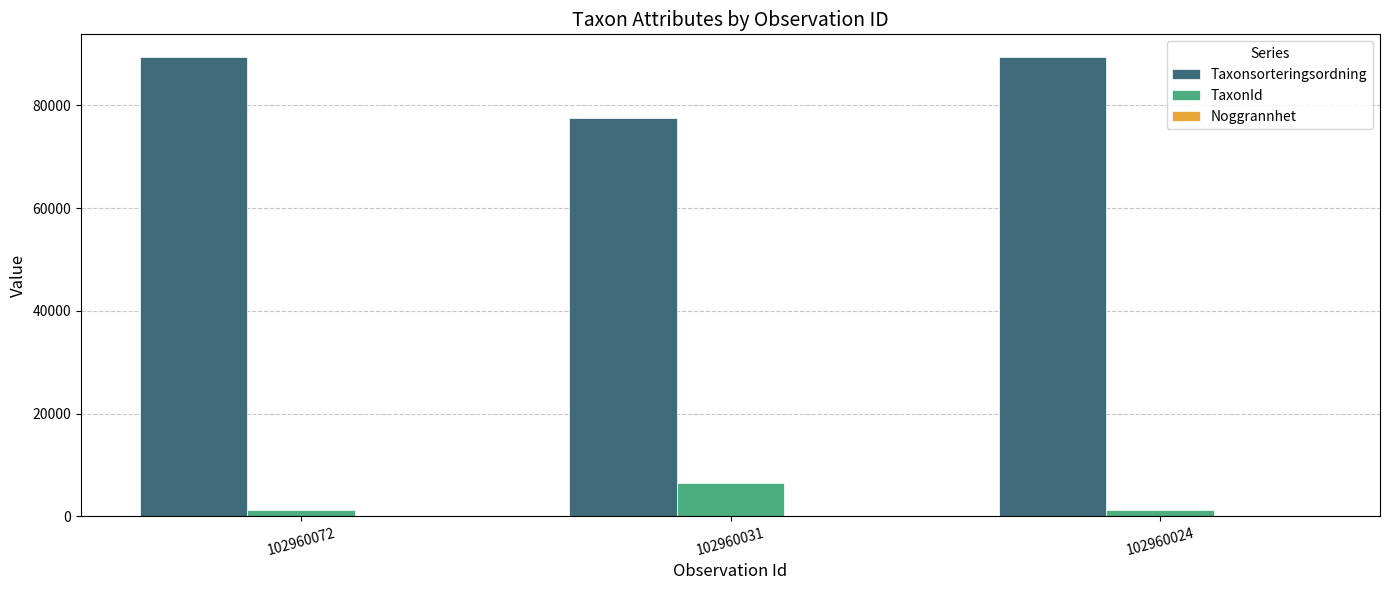

What is the highest value of the Taxonsorteringsordning series?

89392